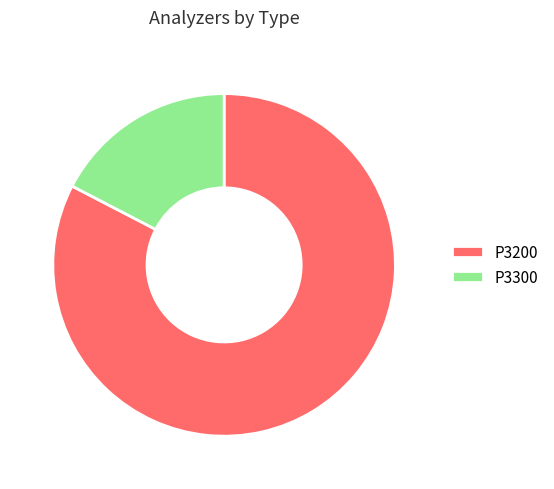

Which slice represents more than half of the pie?

P3200